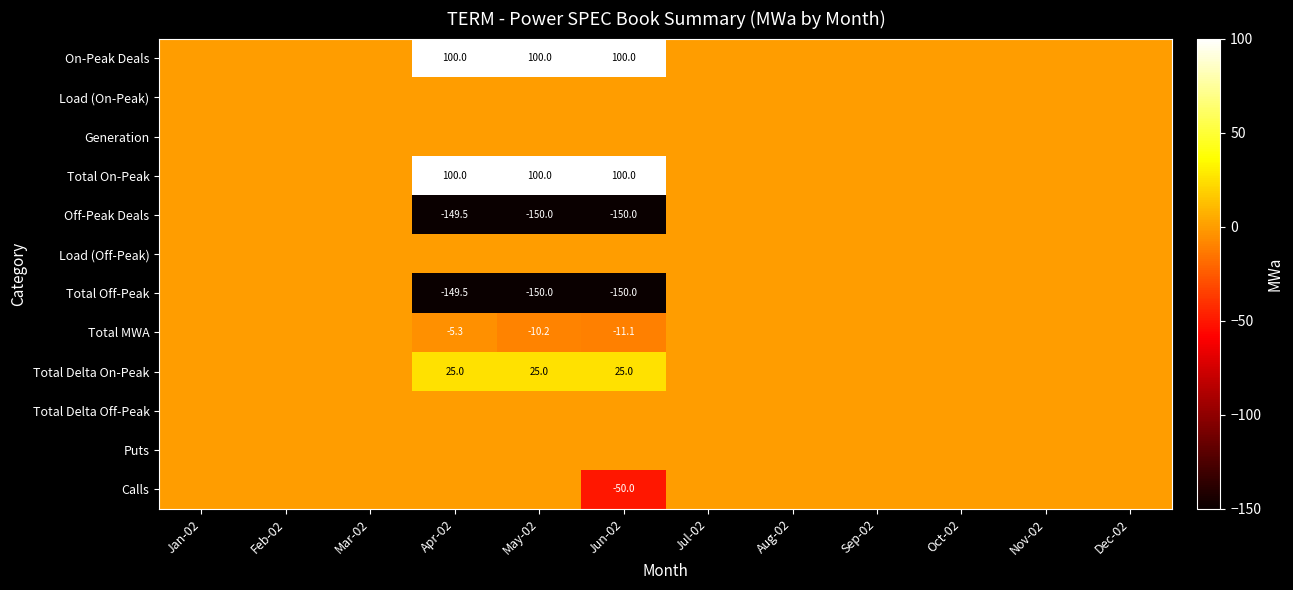

Count the number of categories in the chart.

12